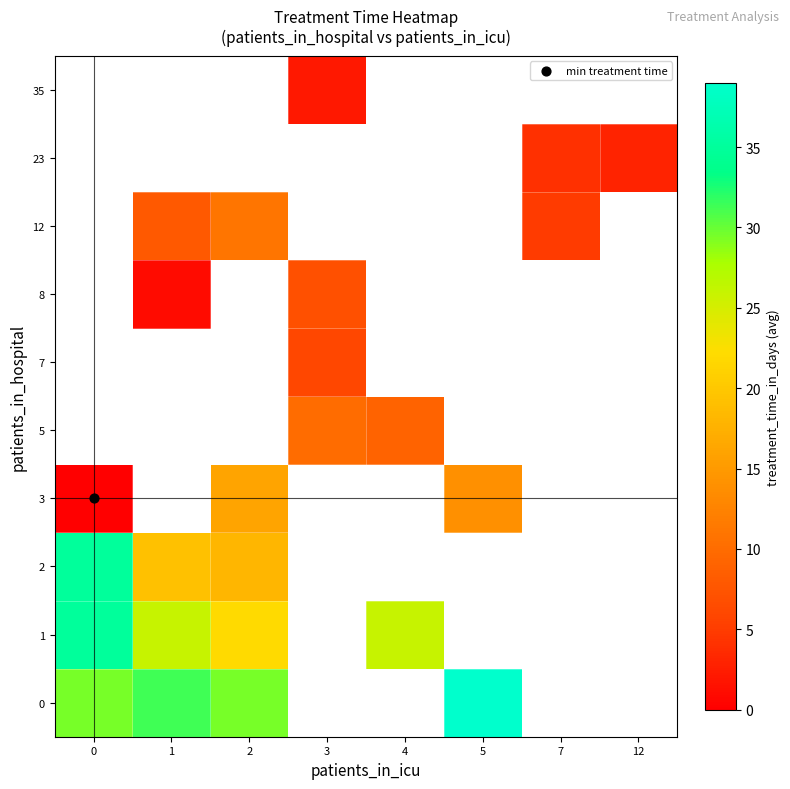

Between 7 and 1, which is larger?

1